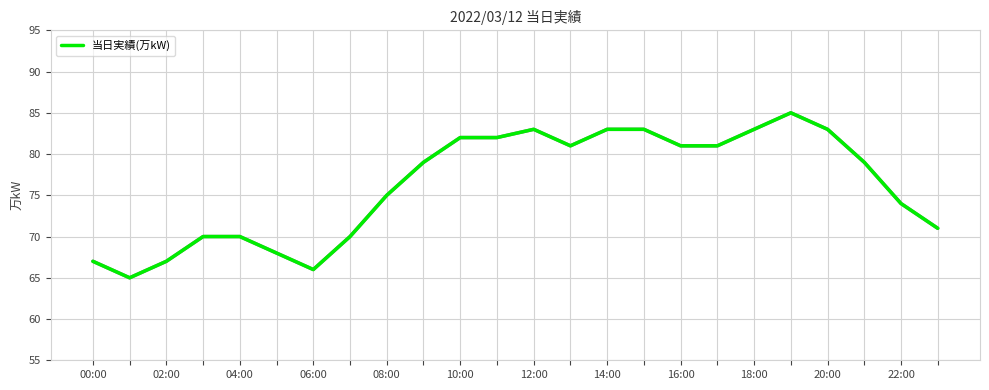

What is the average value?

76